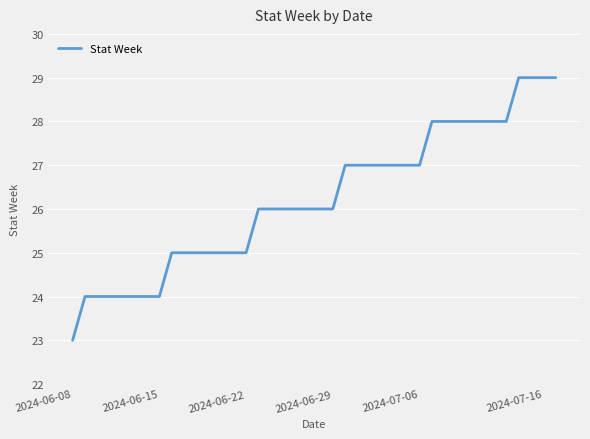

What is the greatest value displayed?

29